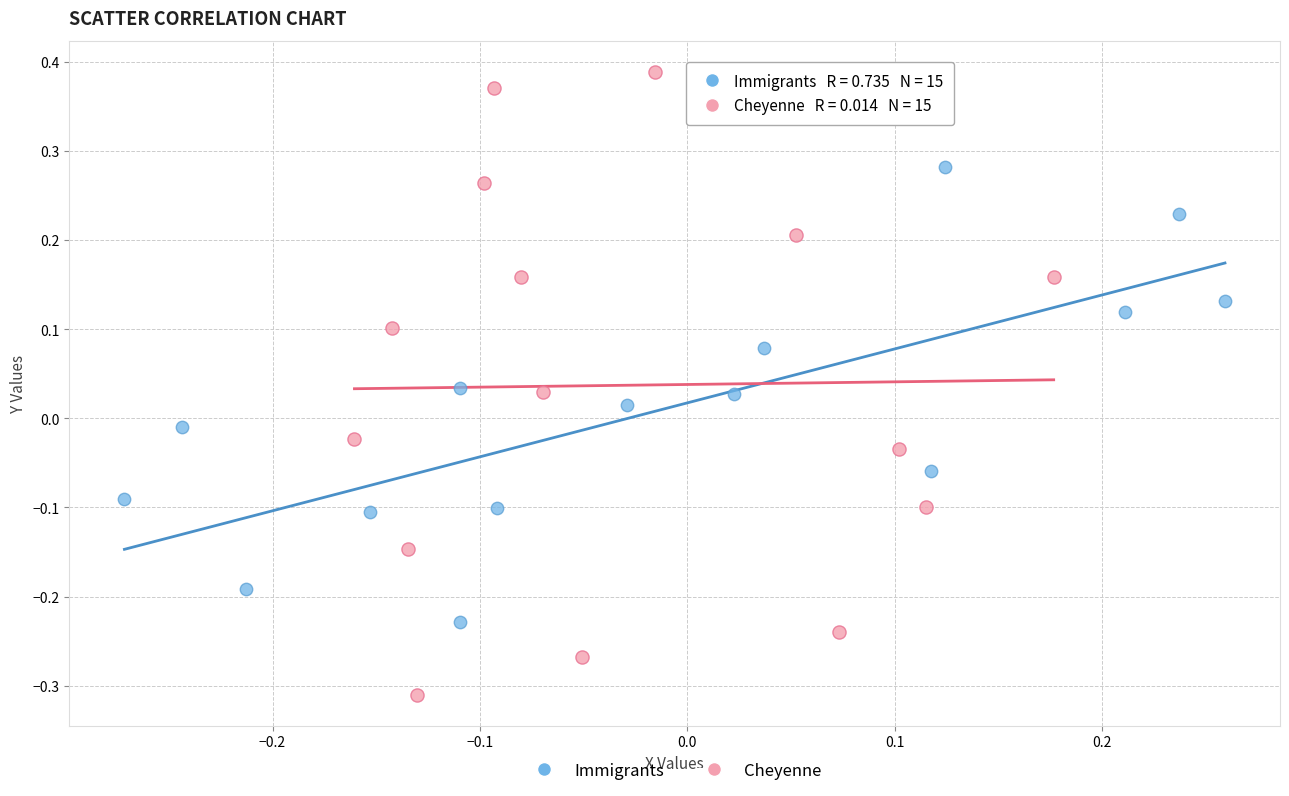

Which series contains the highest Y value?

Cheyenne